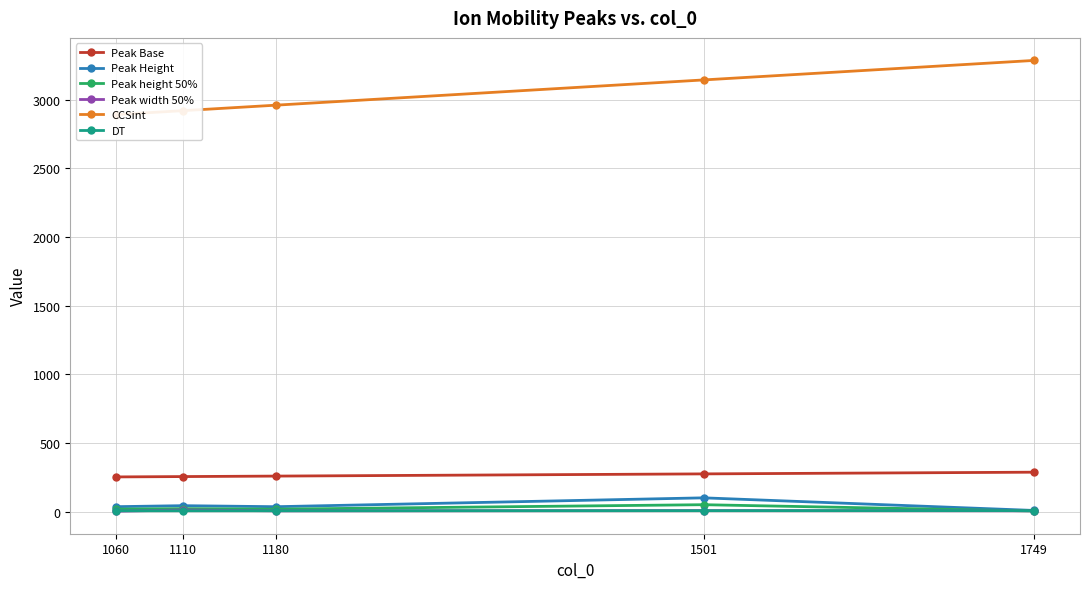

True or false: Peak height 50% and Peak Height intersect in this chart.

False